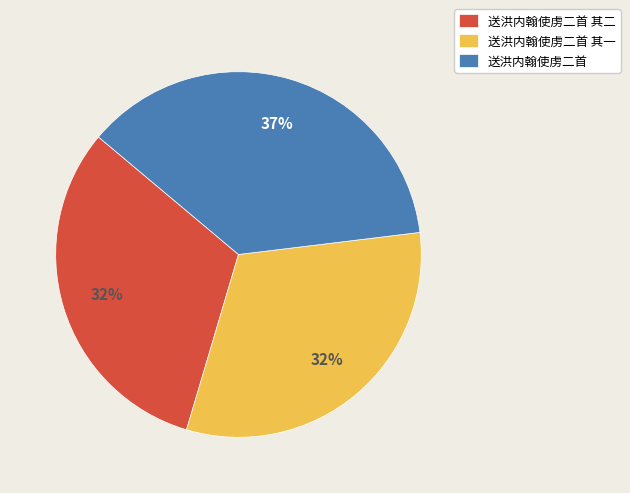

How many slices are in this pie chart?

3